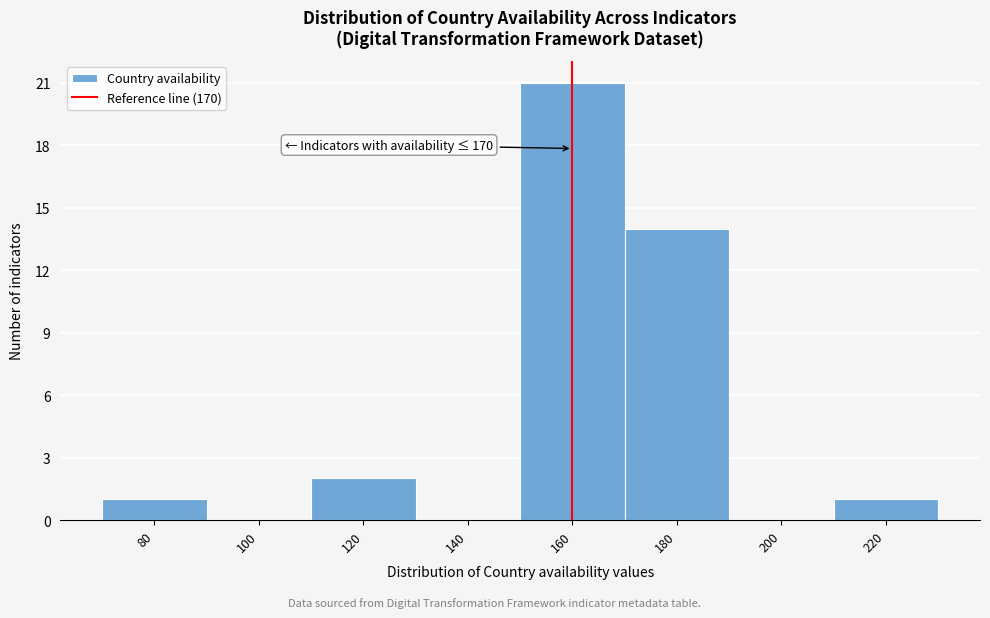

Reading left to right, extract all data points from this chart.

80=1	100=0	120=2	140=0	160=21	180=14	200=0	220=1